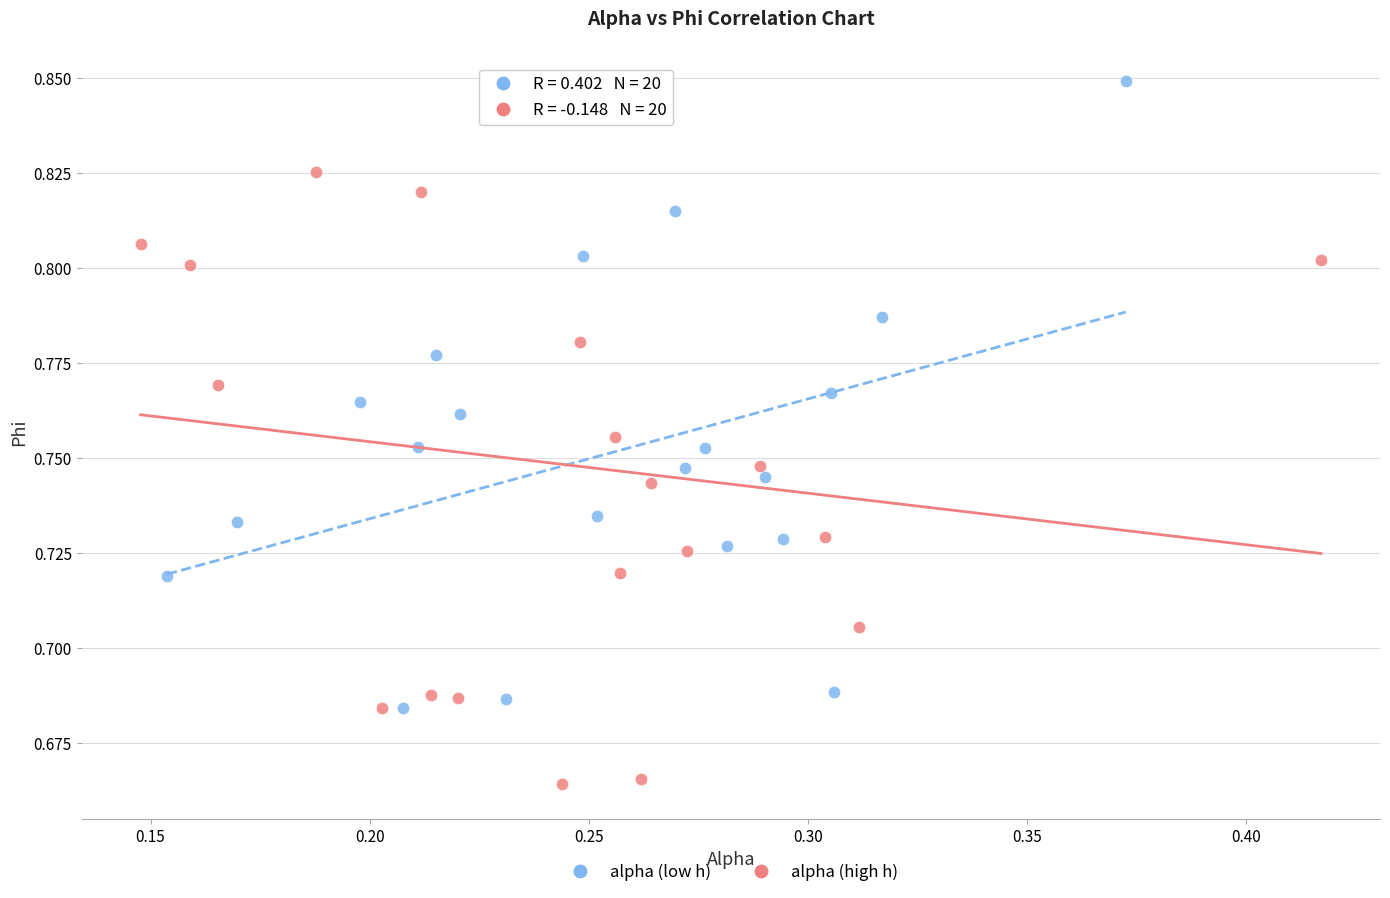

Which series reaches the minimum Y coordinate?

alpha (high h)